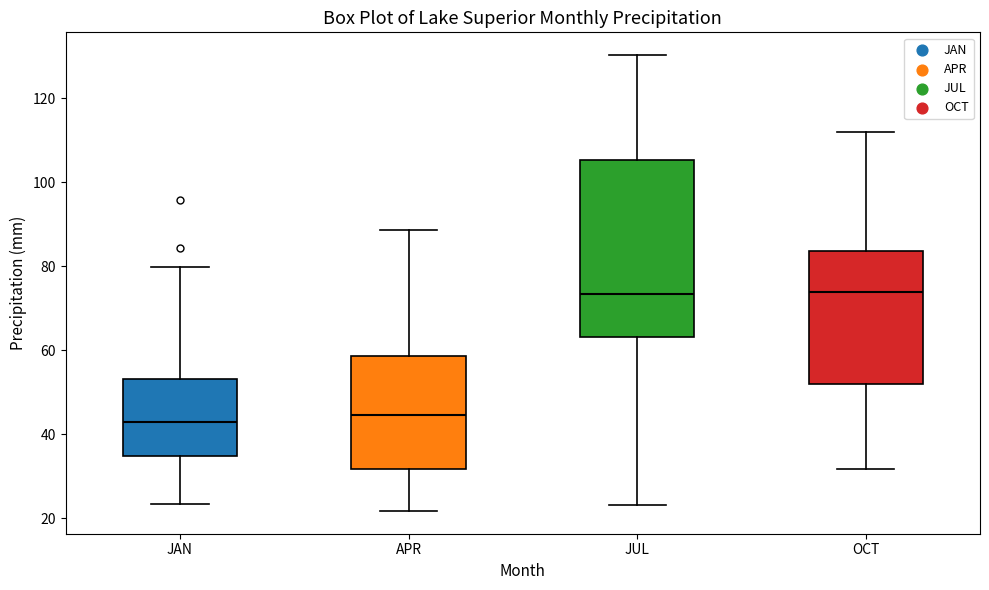

Reading left to right, read every box against the y-axis: the position of its median line, the range the box covers, and the ends of its whiskers. The values are not printed on the chart, so give them approximately, as read against the axis.

JAN: median 42, box 34 to 54, whiskers 24 to 80
APR: median 44, box 32 to 58, whiskers 22 to 88
JUL: median 74, box 64 to 106, whiskers 24 to 130
OCT: median 74, box 52 to 84, whiskers 32 to 112